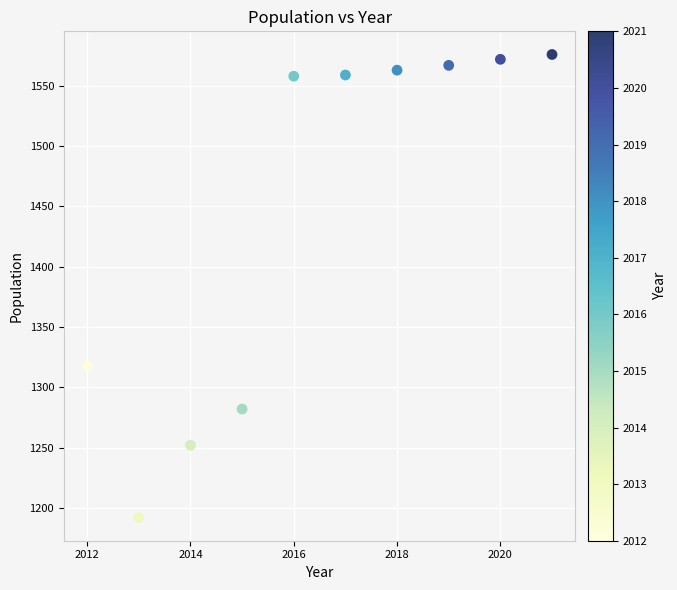

What is the range of X values (max minus min)?

9